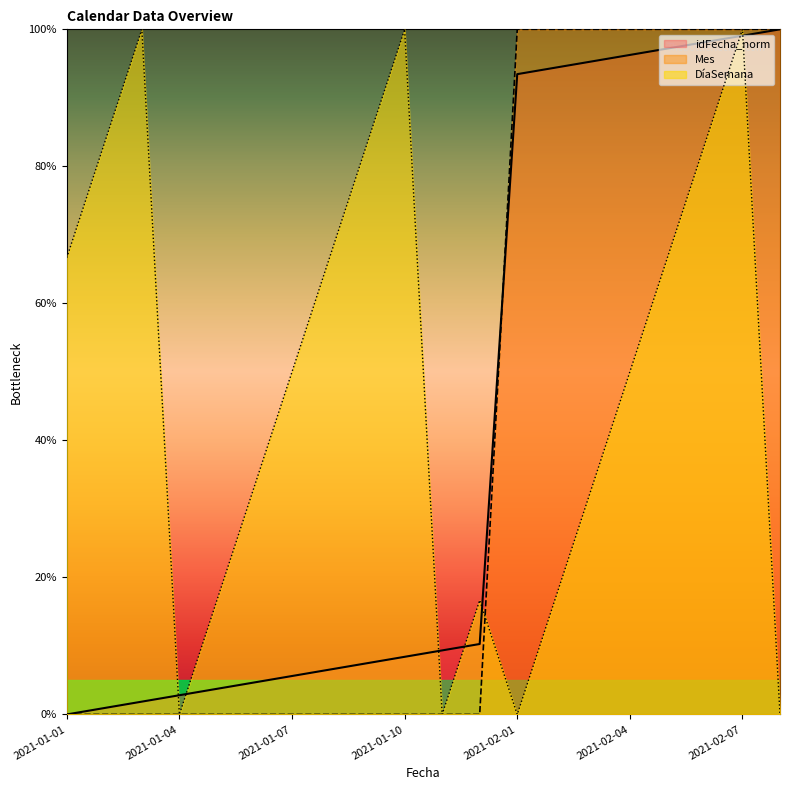

At which label is Mes closest to 50?

2021-01-01